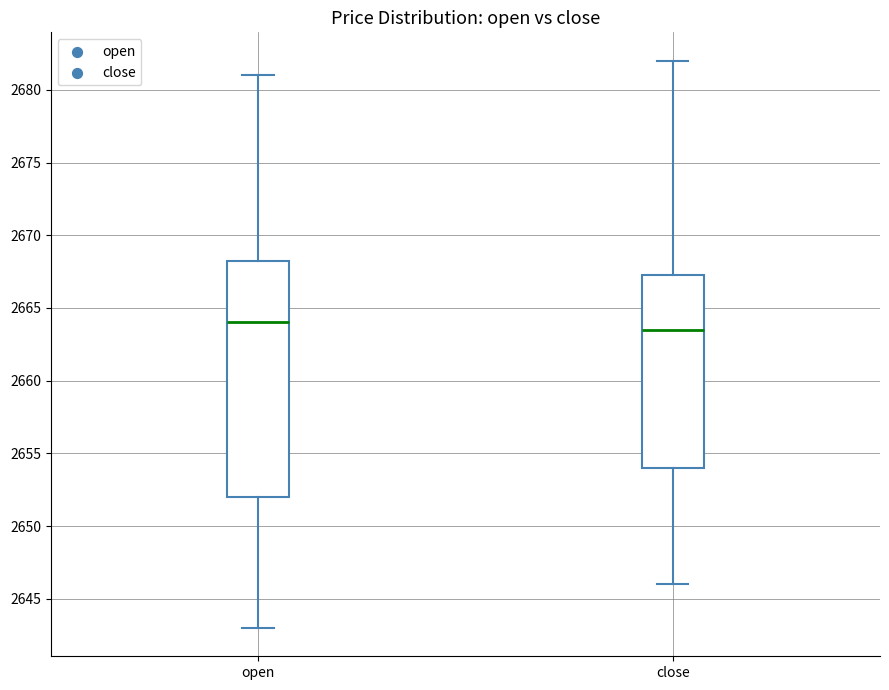

Reading left to right, read every box against the y-axis: the position of its median line, the range the box covers, and the ends of its whiskers. The values are not printed on the chart, so give them approximately, as read against the axis.

open: median 2664.0, box 2652.0 to 2668.5, whiskers 2643.0 to 2681.0
close: median 2663.5, box 2654.0 to 2667.5, whiskers 2646.0 to 2682.0